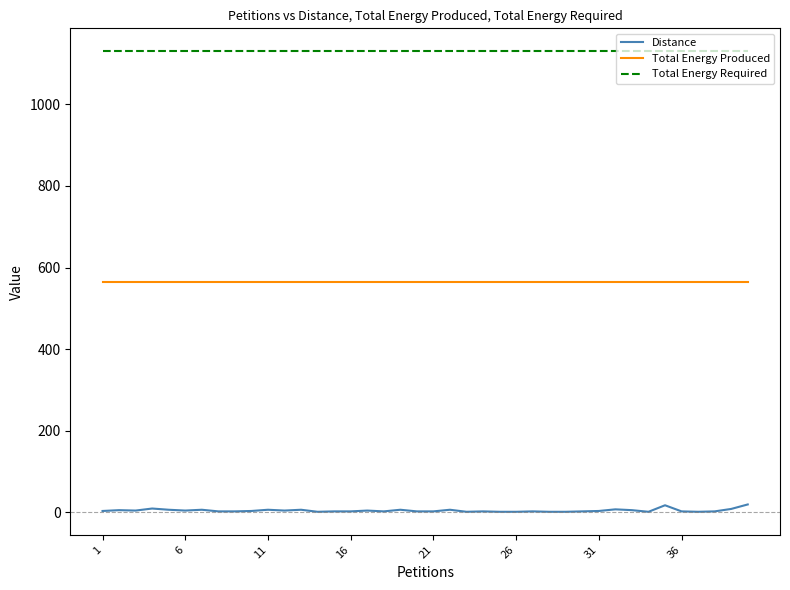

Which series has the widest spread of values?

Distance